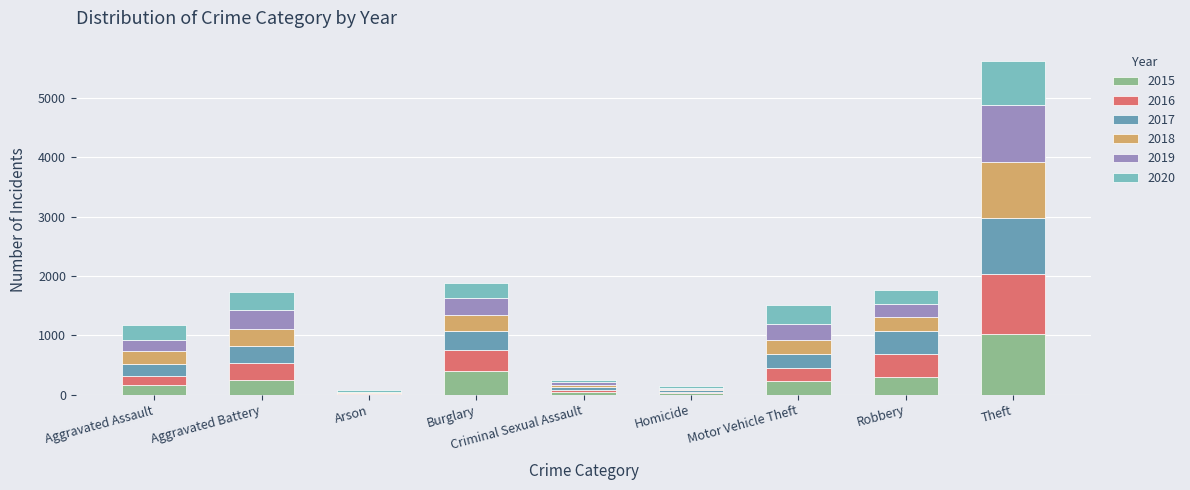

The value of 2019 at Homicide is 27. True or false?

True